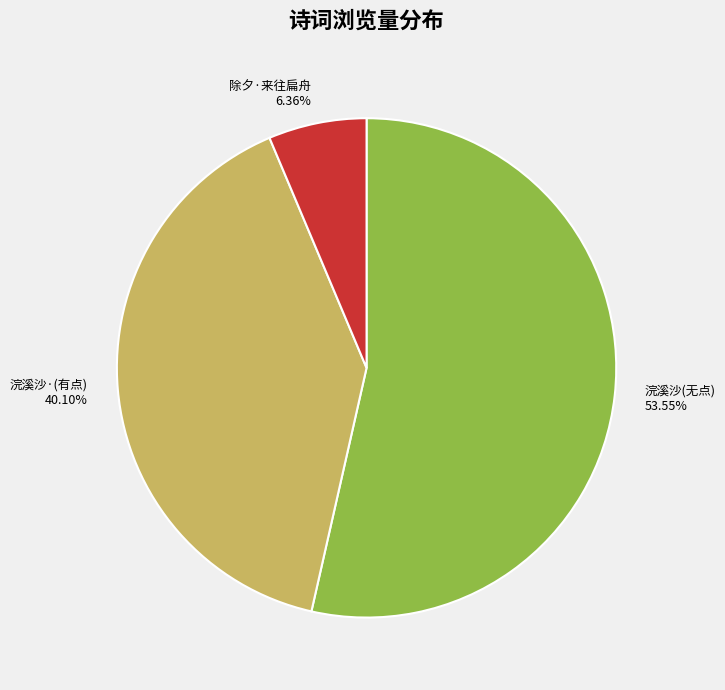

To the nearest percent, what is the difference between the largest and smallest slice percentages?

47%